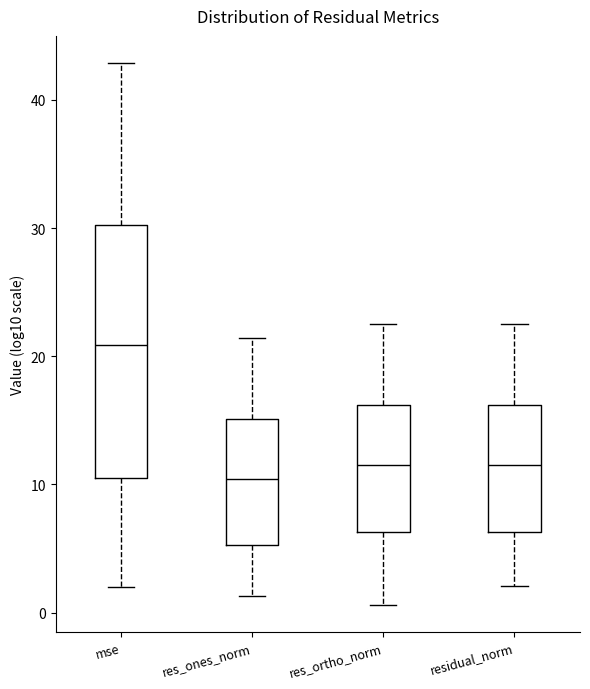

Which box is the tallest, from its lower edge to its upper edge?

mse